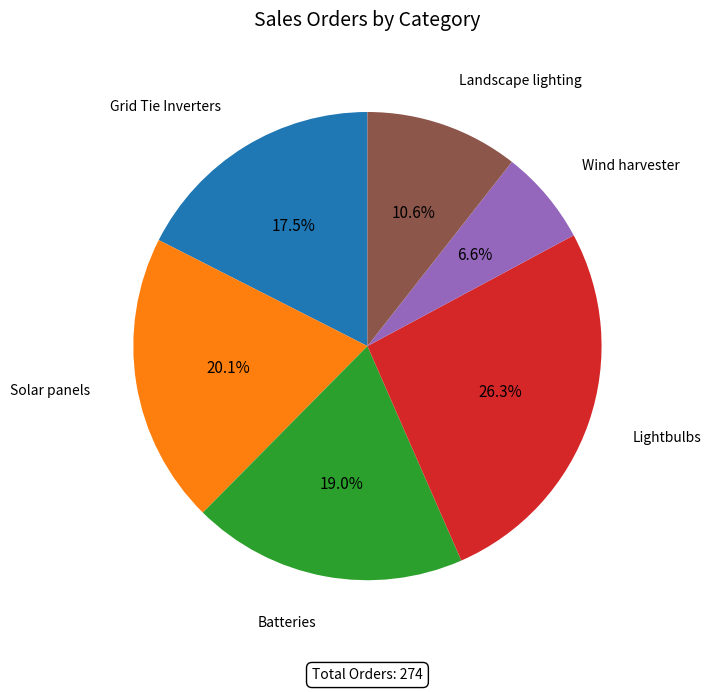

Is there a majority slice in this chart?

No